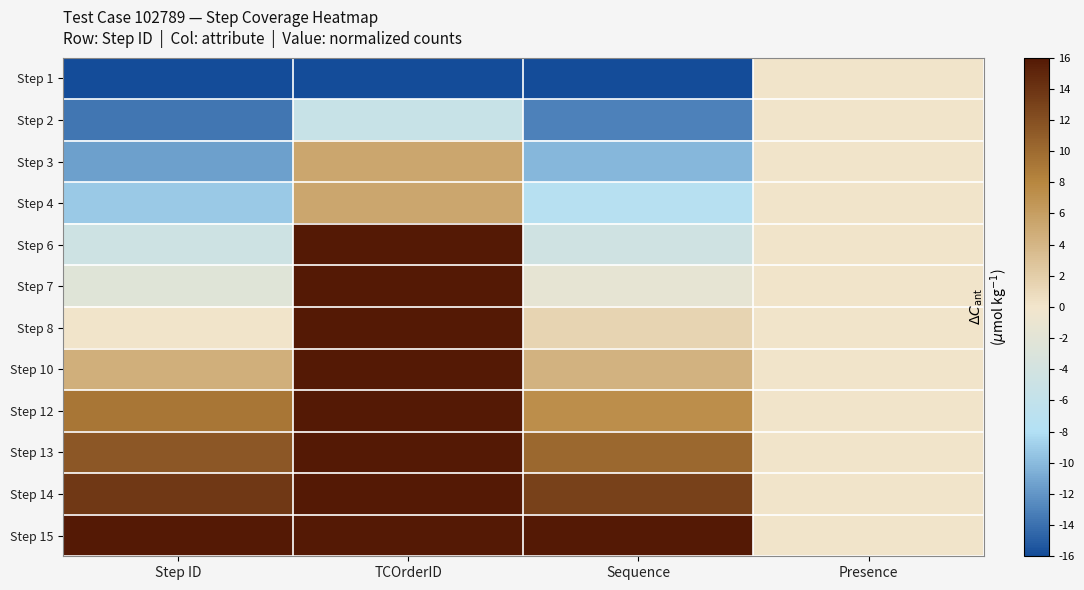

What is the greatest value displayed?

16.0